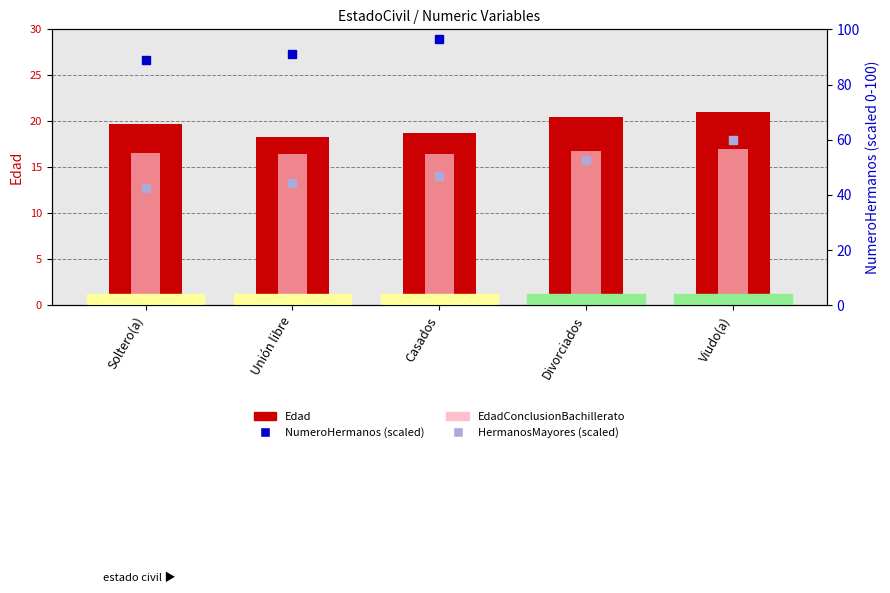

Does the chart contain stacked bars?

No